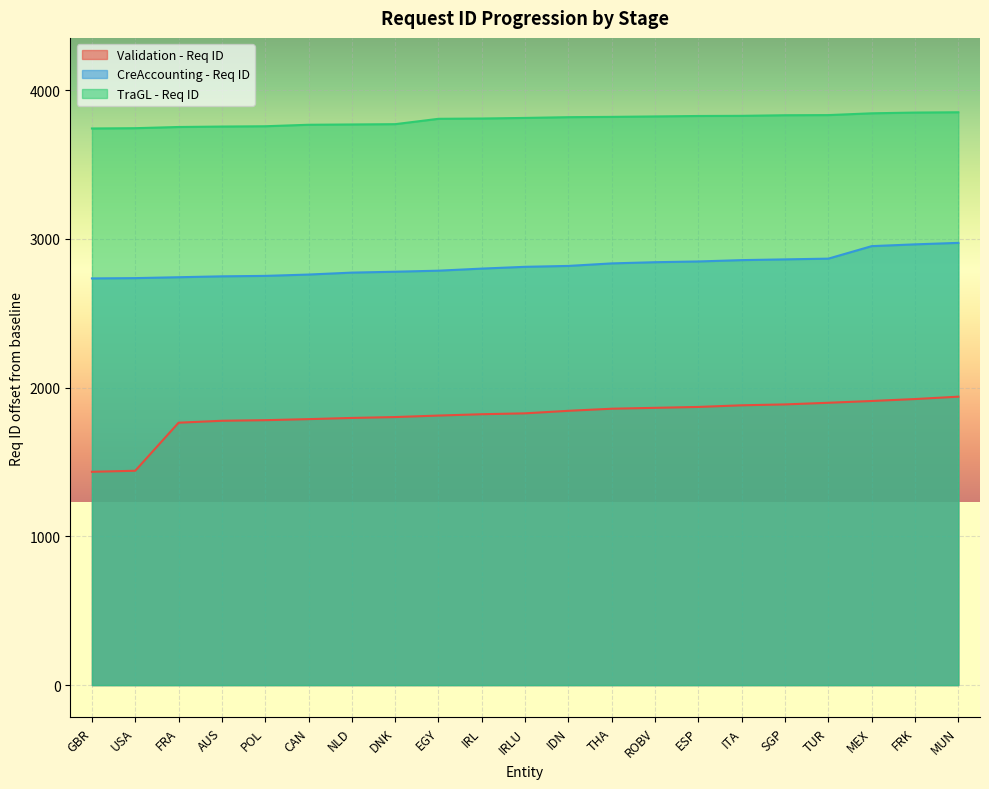

What is the label of the 12th point from the left?

IDN